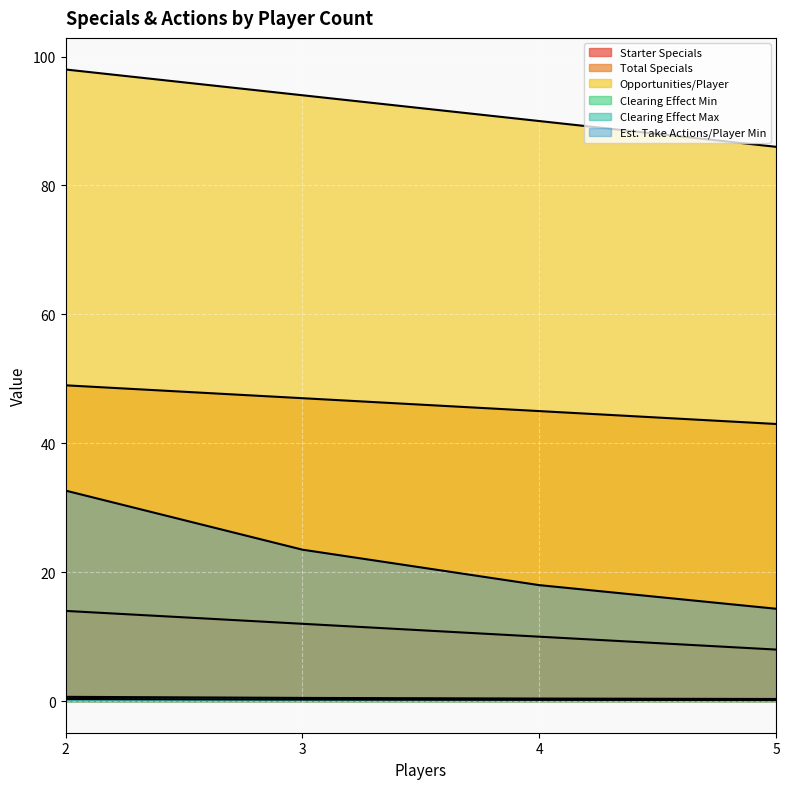

List the series in order of their peak value, highest first.

Opportunities/Player, Total Specials, Est. Take Actions/Player Min, Starter Specials, Clearing Effect Max, Clearing Effect Min